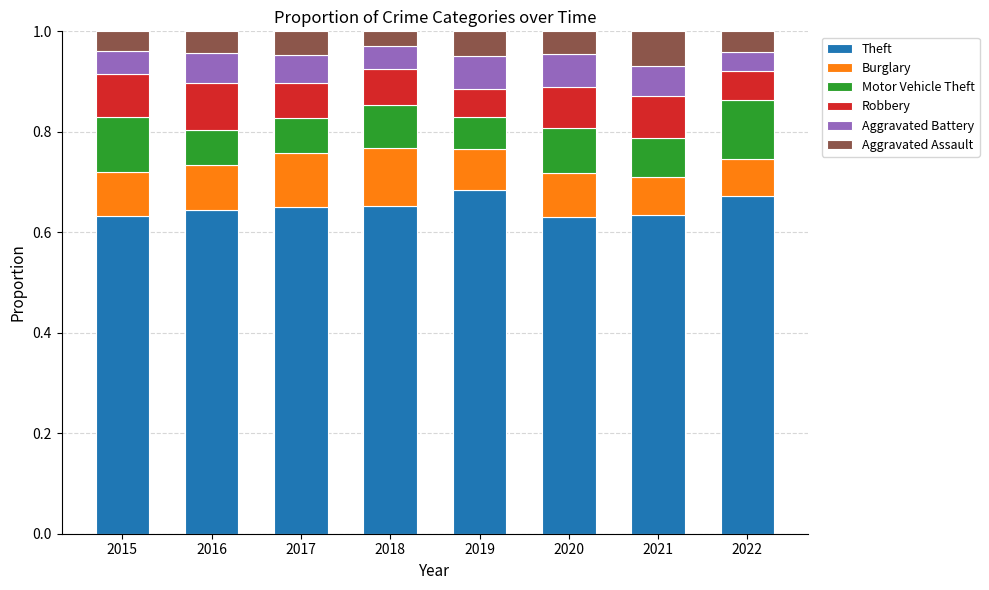

What is the total value across all series at 2015?

1.0